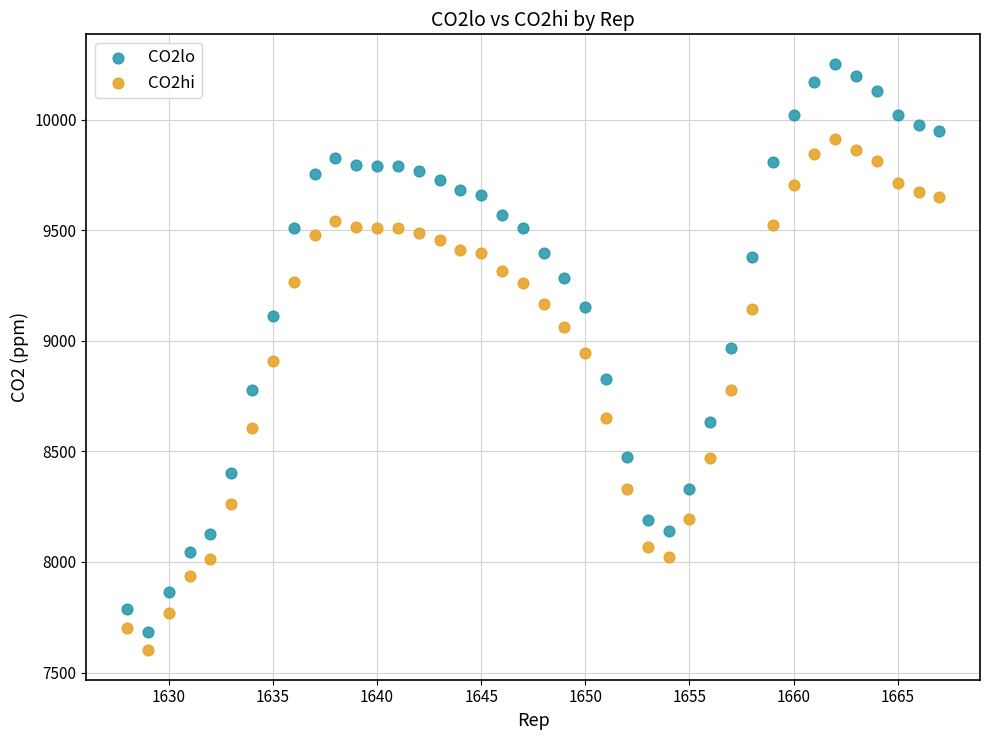

Which series contains the highest Y value?

CO2lo